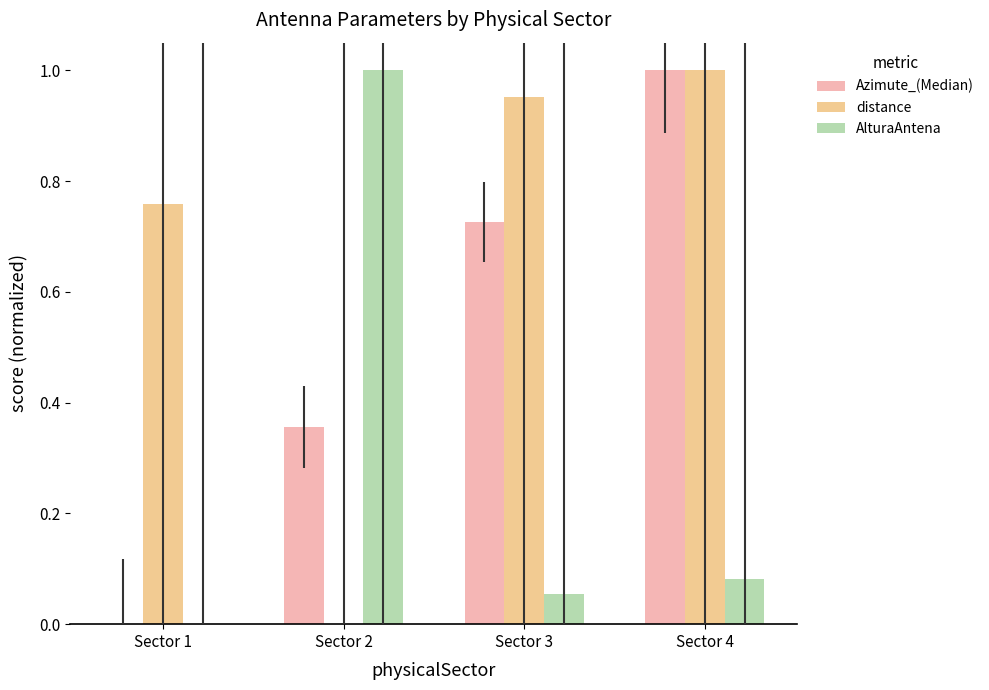

Which series has the largest total across all categories?

distance